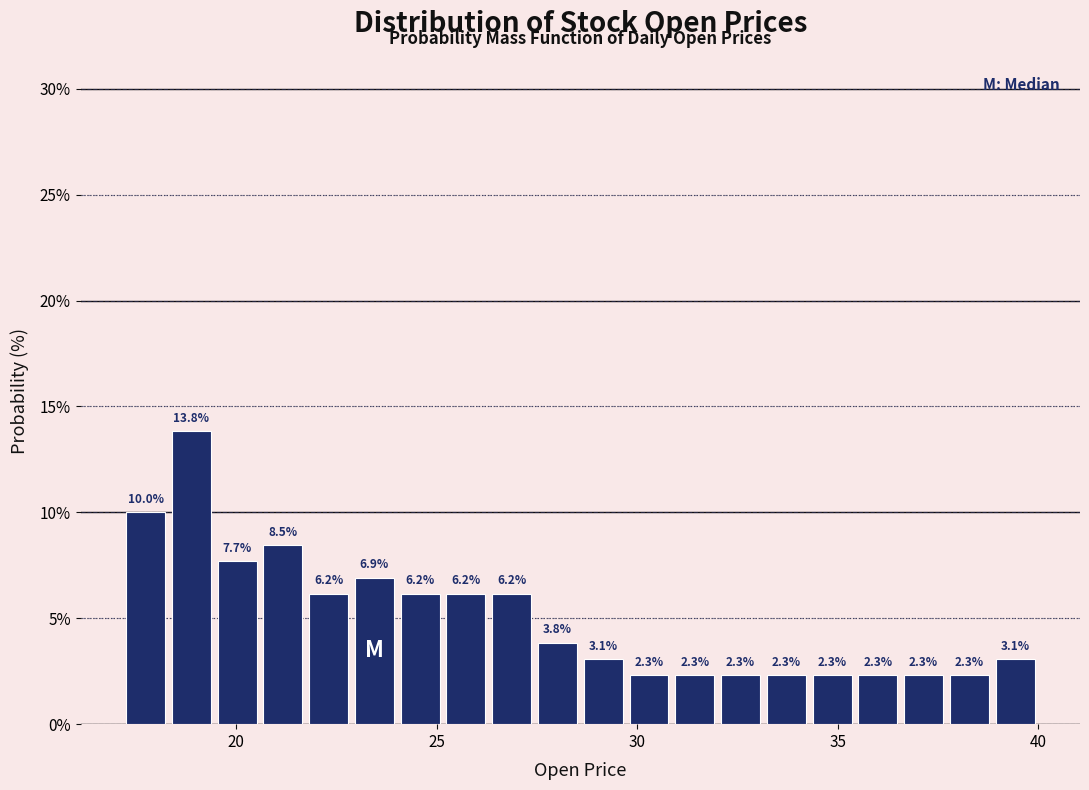

Read against the x-axis, roughly where is the centre of the tallest bar?

19.0